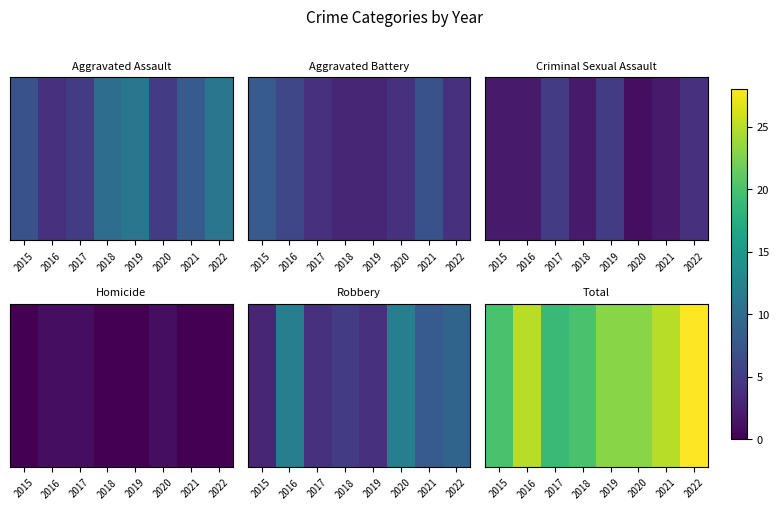

What is the ratio of the value at 2015 to the value at 2017?

1.1